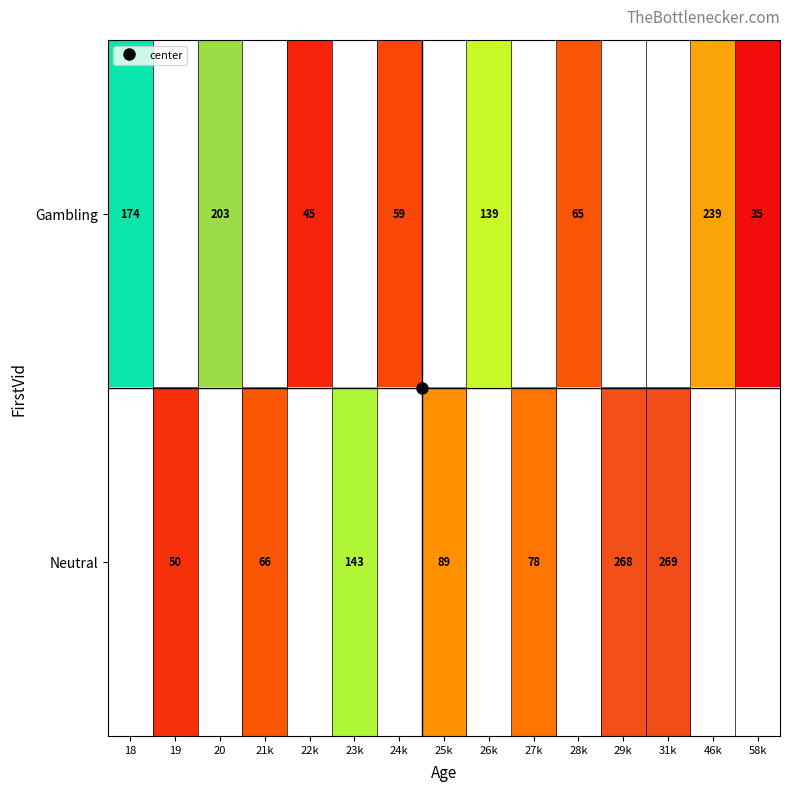

Which has a higher value, 26k or 19?

19